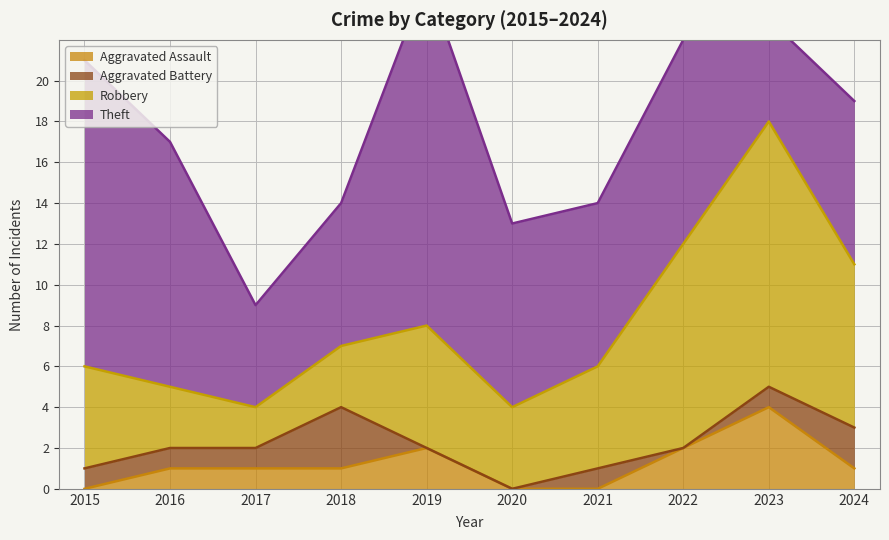

Which series has the largest total across all categories?

Theft